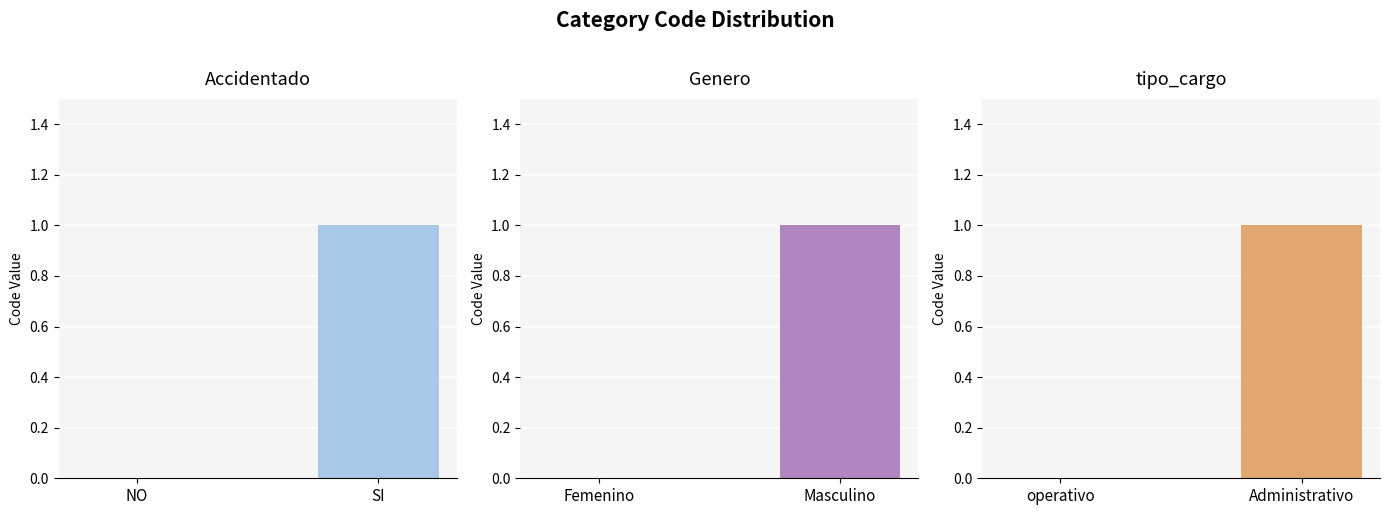

What is the value of the tipo_cargo bar at the 2nd from the left?

1